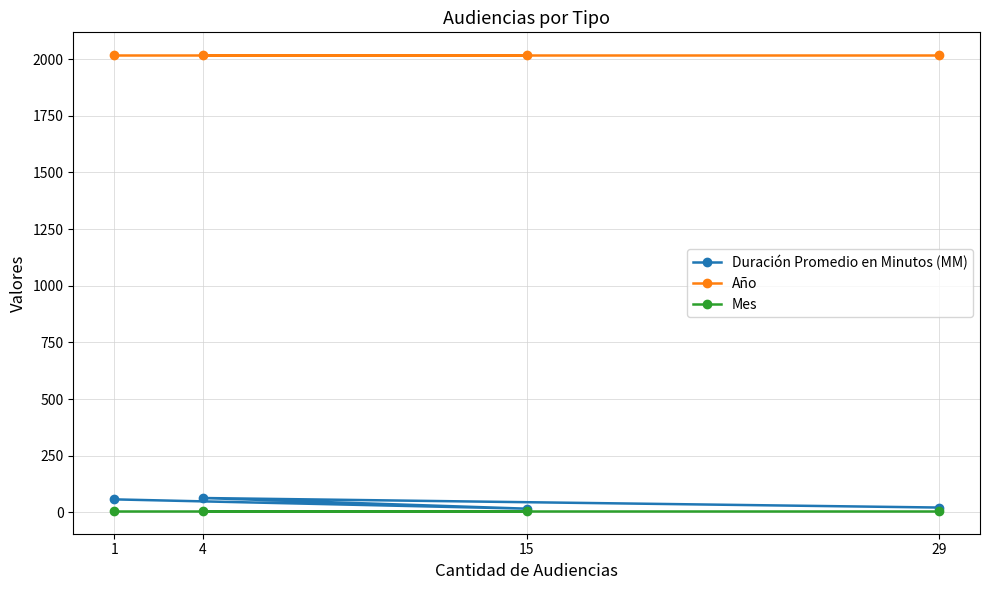

Reading right to left, what are all the values shown in this chart?

Duración Promedio en Minutos (MM): 29=21	4=63	15=16	1=57
Año: 29=2018	4=2018	15=2018	1=2018
Mes: 29=6	4=6	15=6	1=6